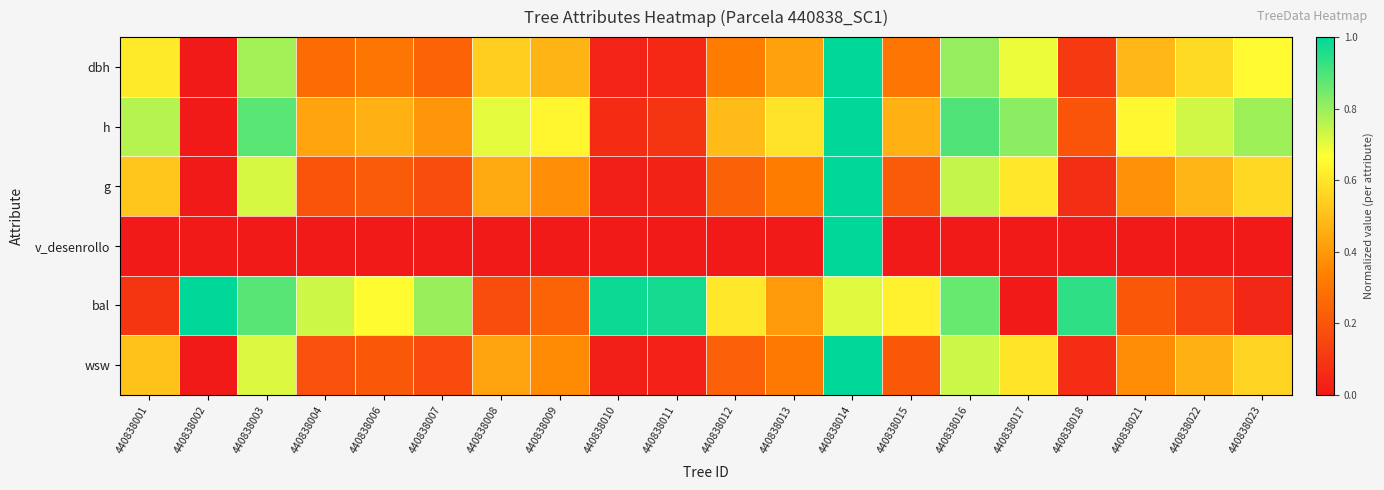

How many distinct data groups are displayed?

6